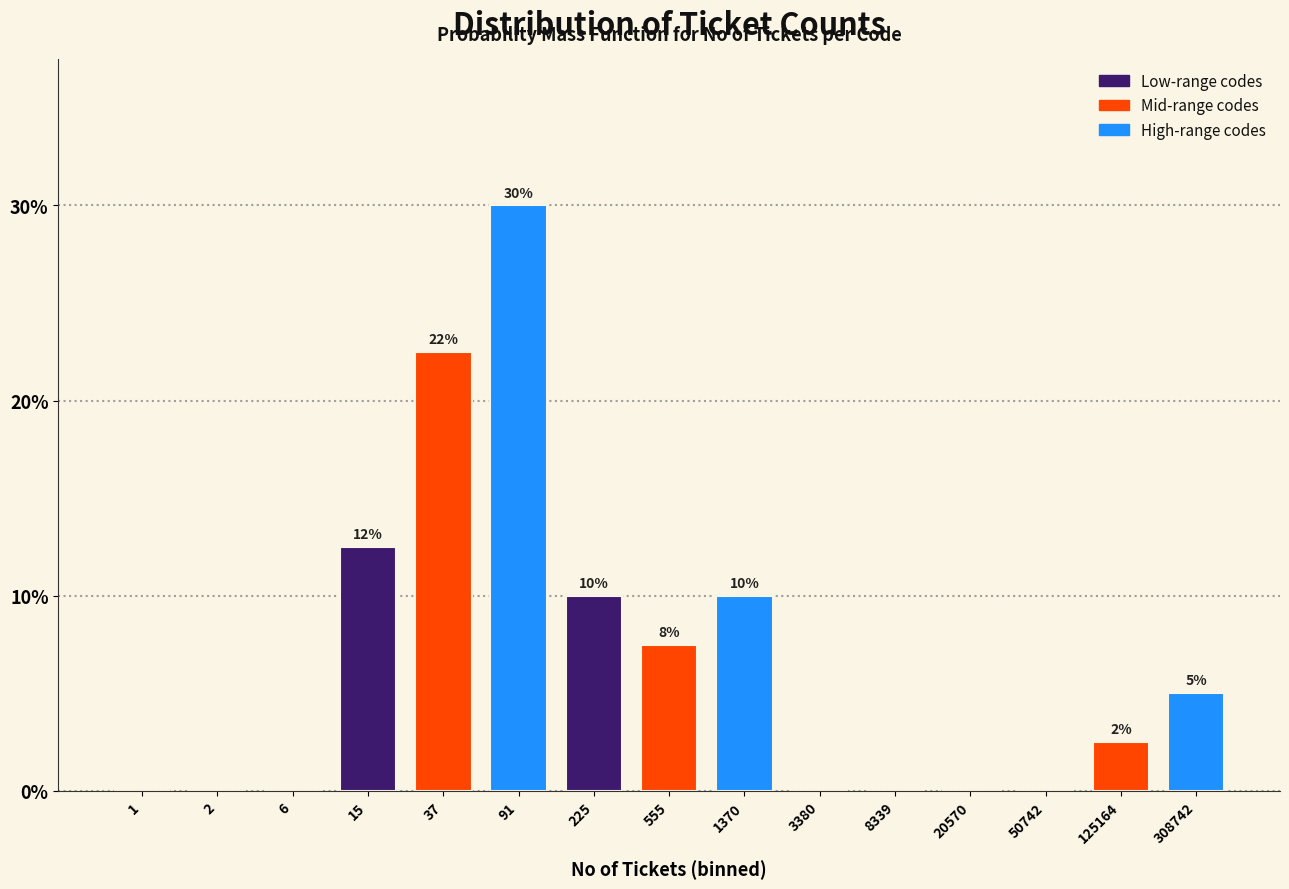

What is the change in value from 225 to 20570?

-10.0